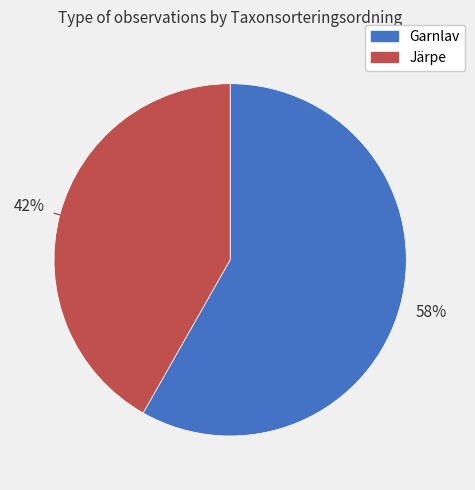

To the nearest percent, what is the average slice percentage?

50%